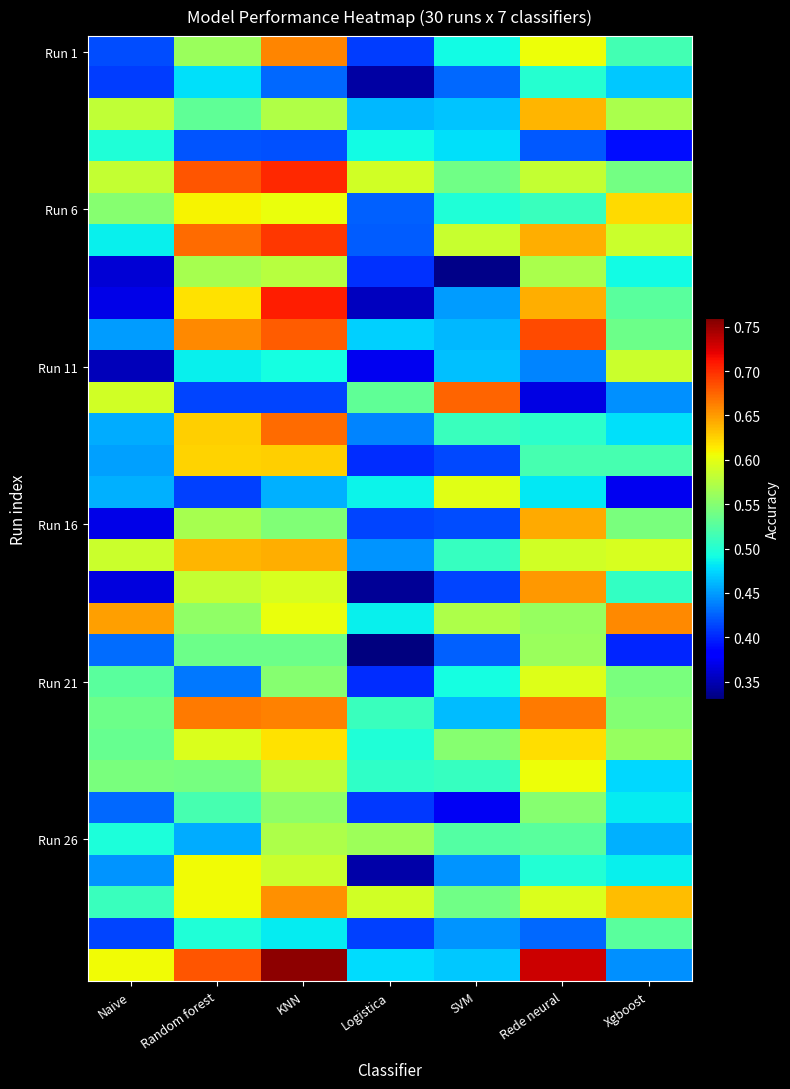

Which label corresponds to the smallest value in the chart?

Logistica